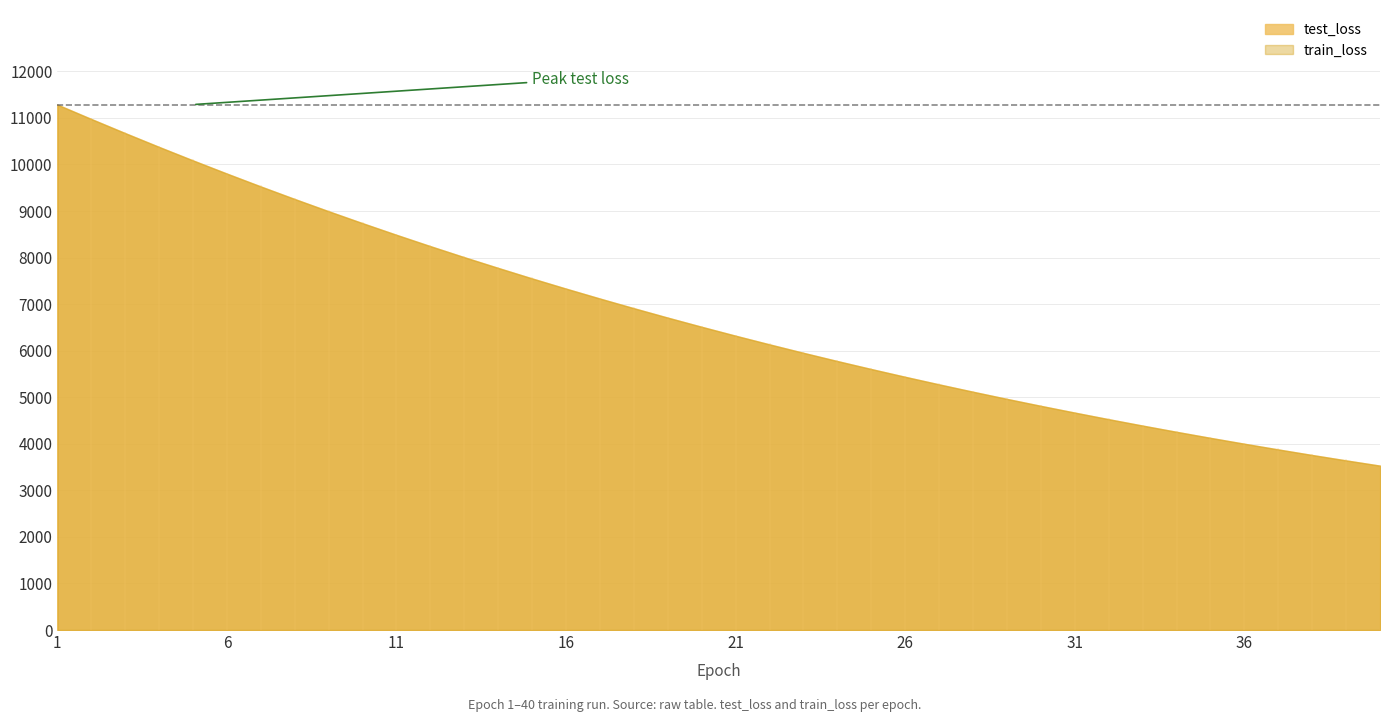

At 6, list the series in order from largest to smallest.

test_loss, train_loss